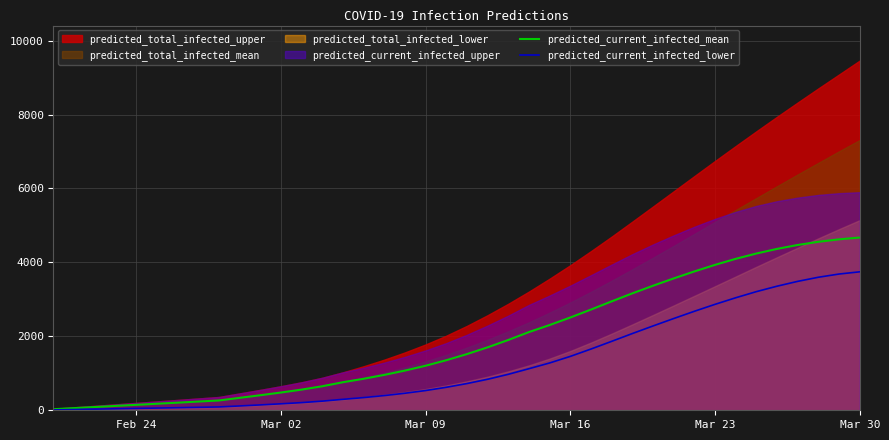

True or false: predicted_current_infected_lower and predicted_current_infected_mean cross at least once.

False